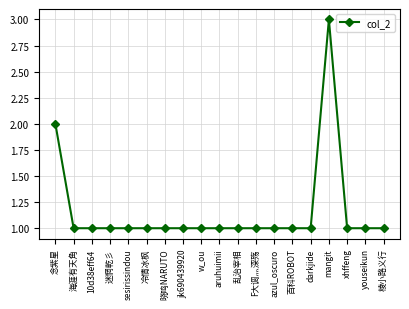

What is the sum of the values at aruhuimii and 念紫星?

3